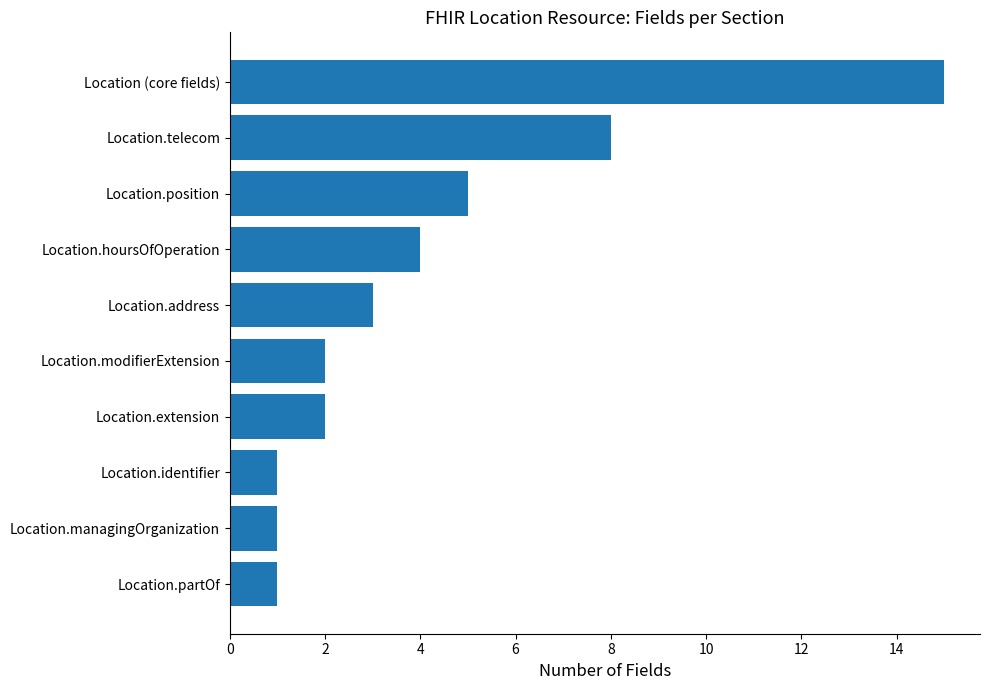

What is the difference between the second highest and second lowest values?

7